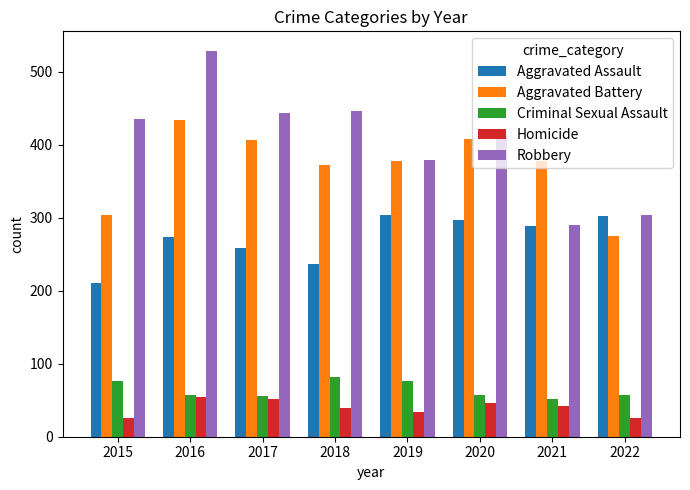

True or false: Homicide has a value of 8 at 2021.

False